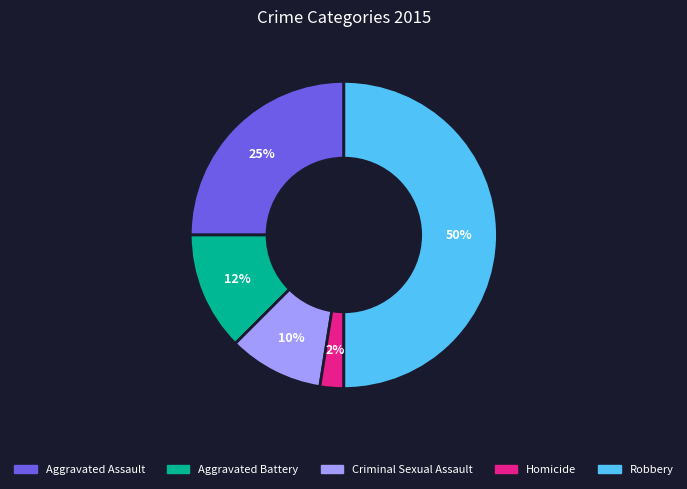

Does Aggravated Assault account for over 50% of the chart?

No